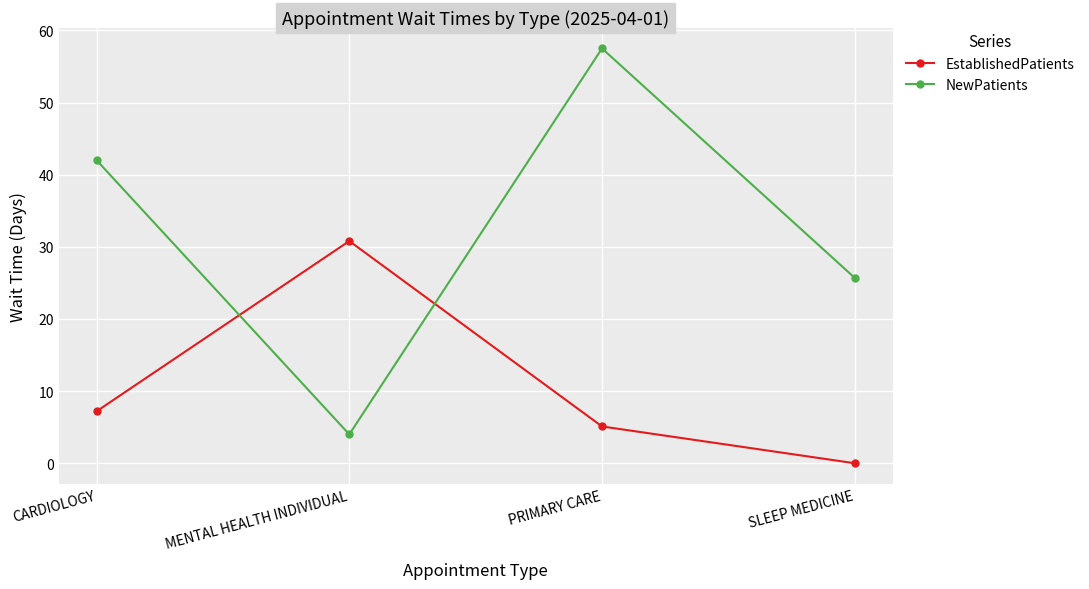

Is it true that EstablishedPatients equals 0.0 at SLEEP MEDICINE?

True